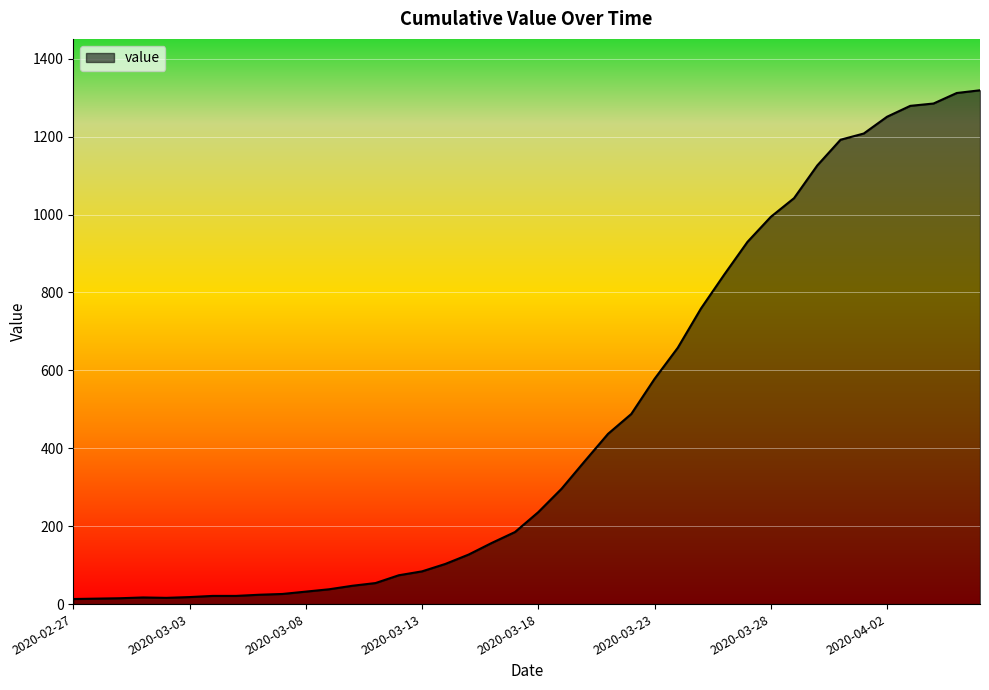

At which label does the data first exceed 236?

2020-03-19